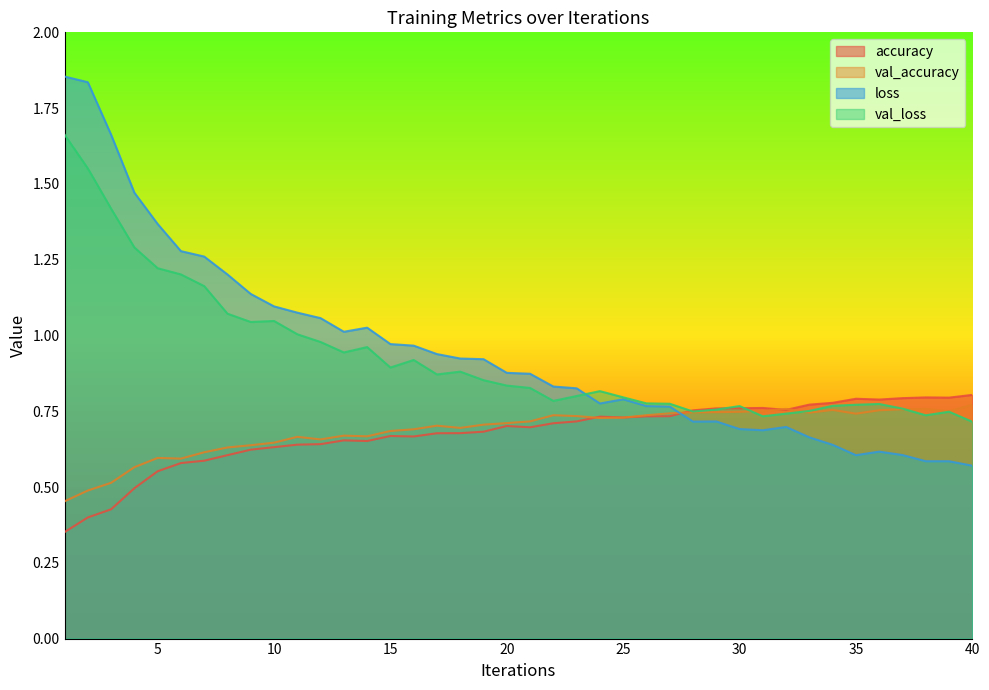

Is the value of accuracy at 5 greater than the value of val_loss at 33?

No